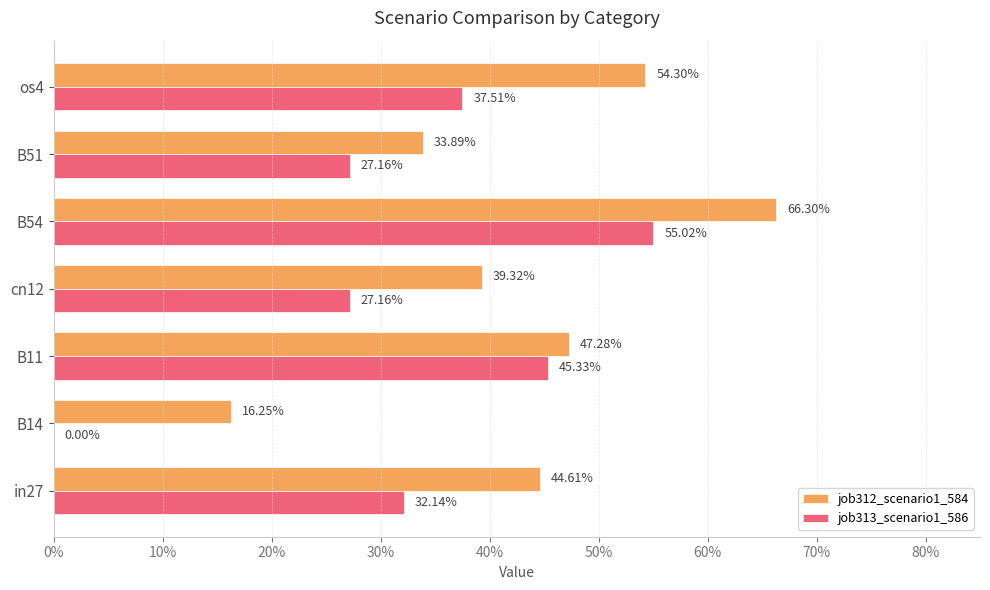

What are all the series names shown in the legend?

job312_scenario1_584, job313_scenario1_586